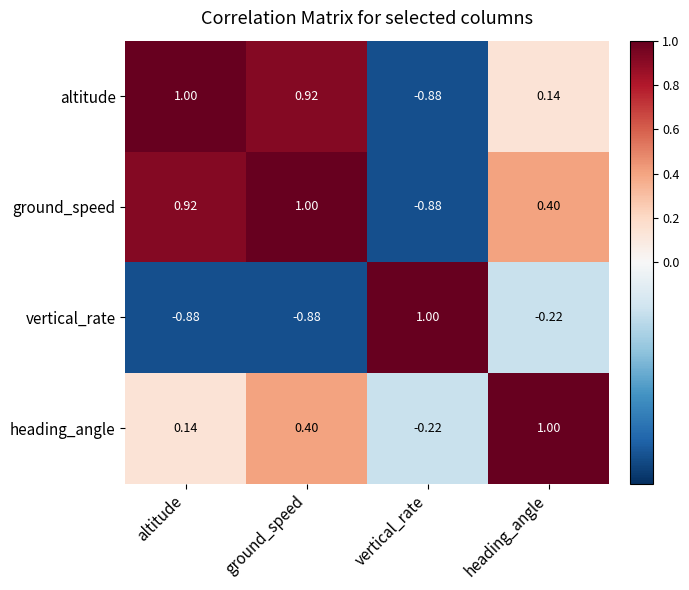

Rank the series at altitude from lowest to highest value.

vertical_rate, heading_angle, ground_speed, altitude